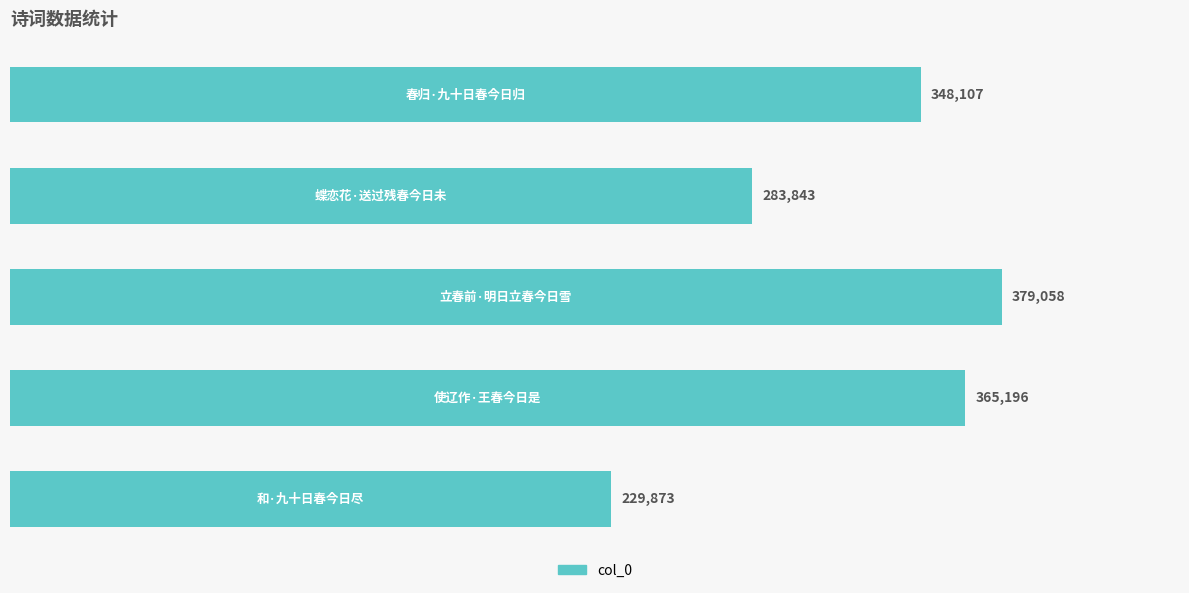

What is the difference between the maximum and second lowest values?

95215